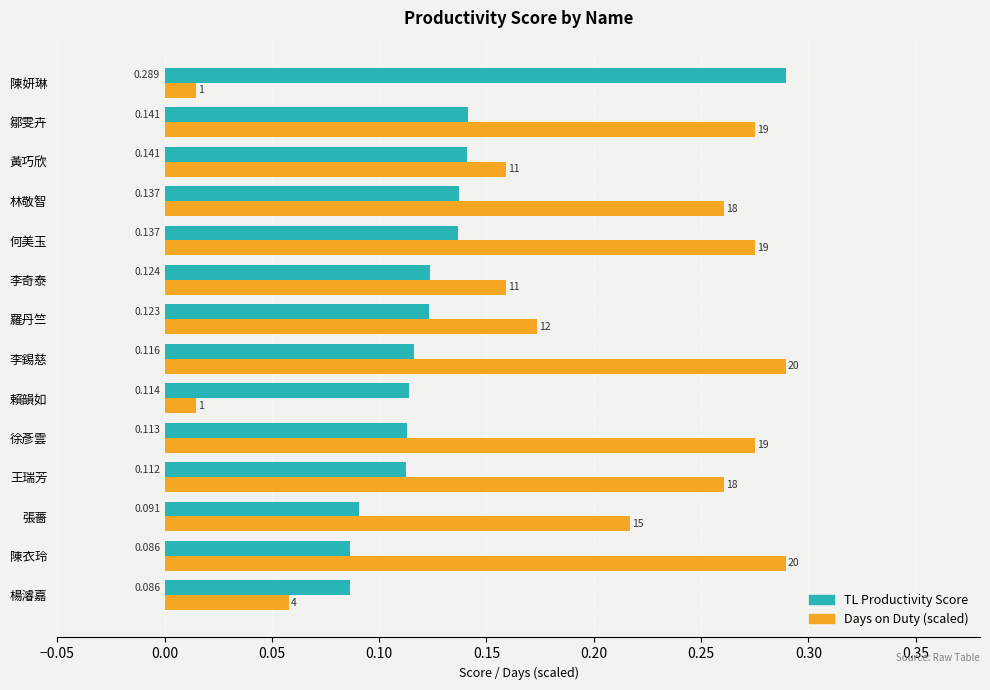

At which category is the sum across all series the highest?

鄒雯卉